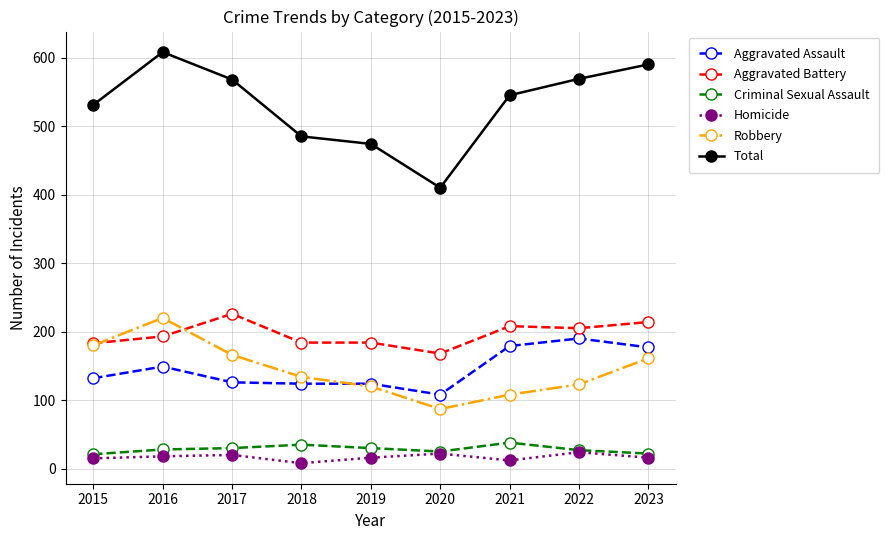

What is the sum of all Criminal Sexual Assault values?

256